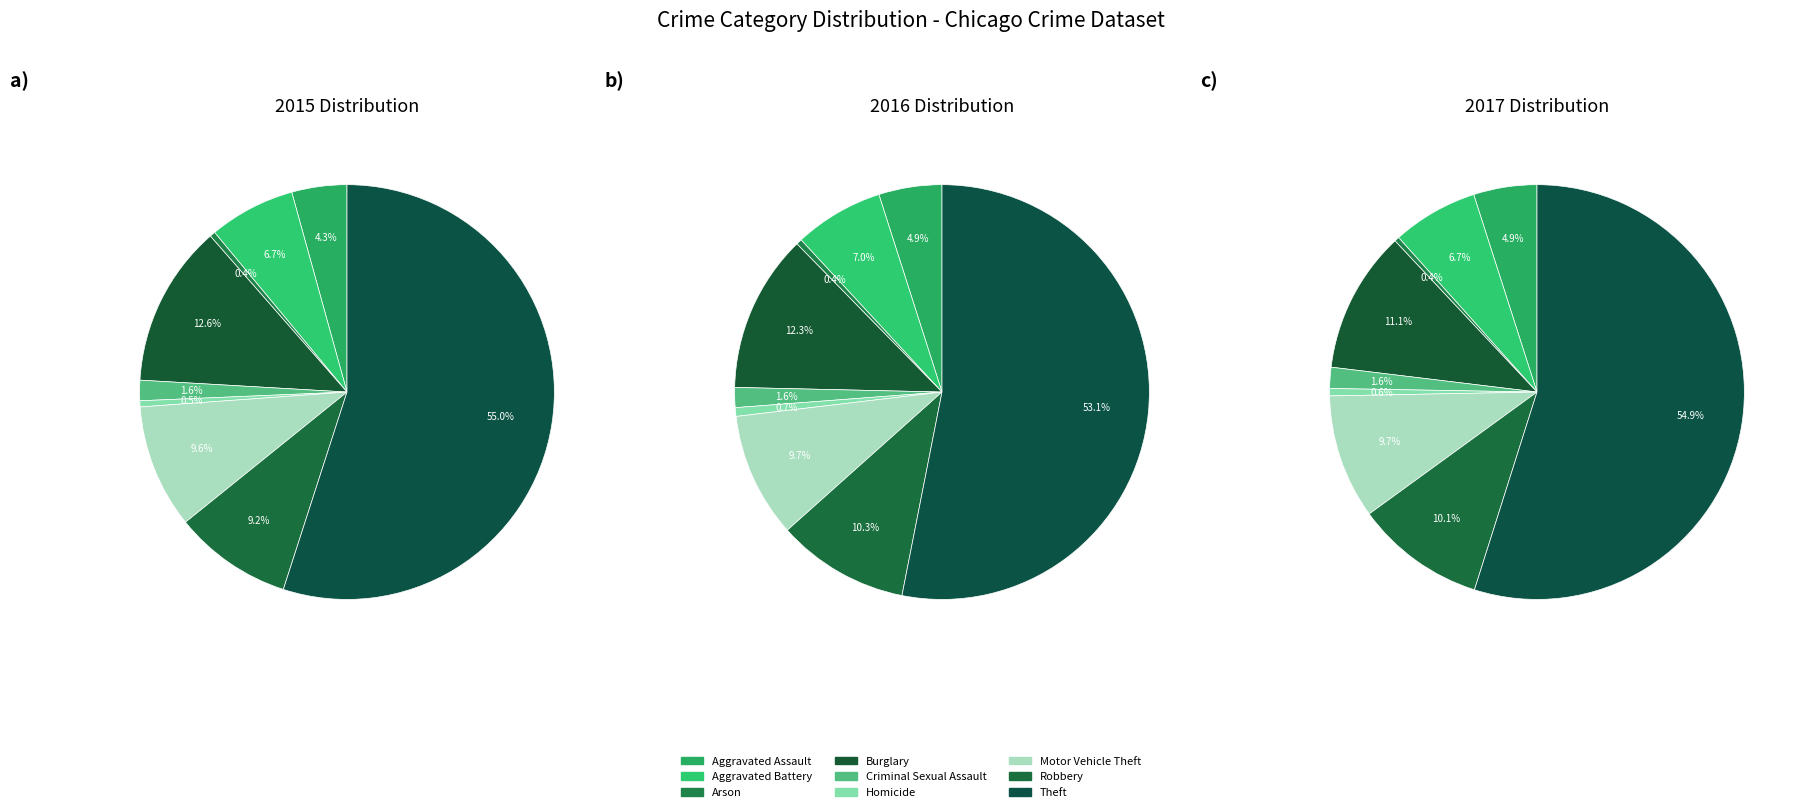

Does any single category account for the majority?

Yes